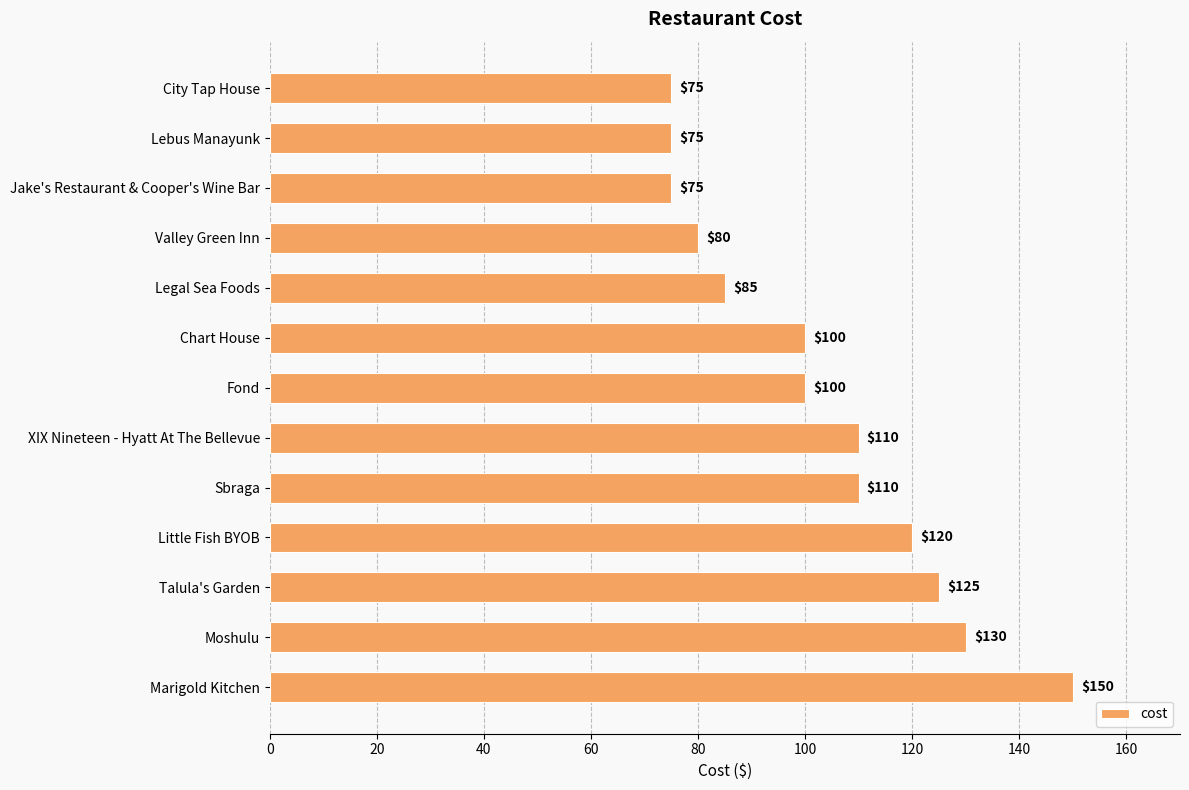

How many bars are there in total?

13